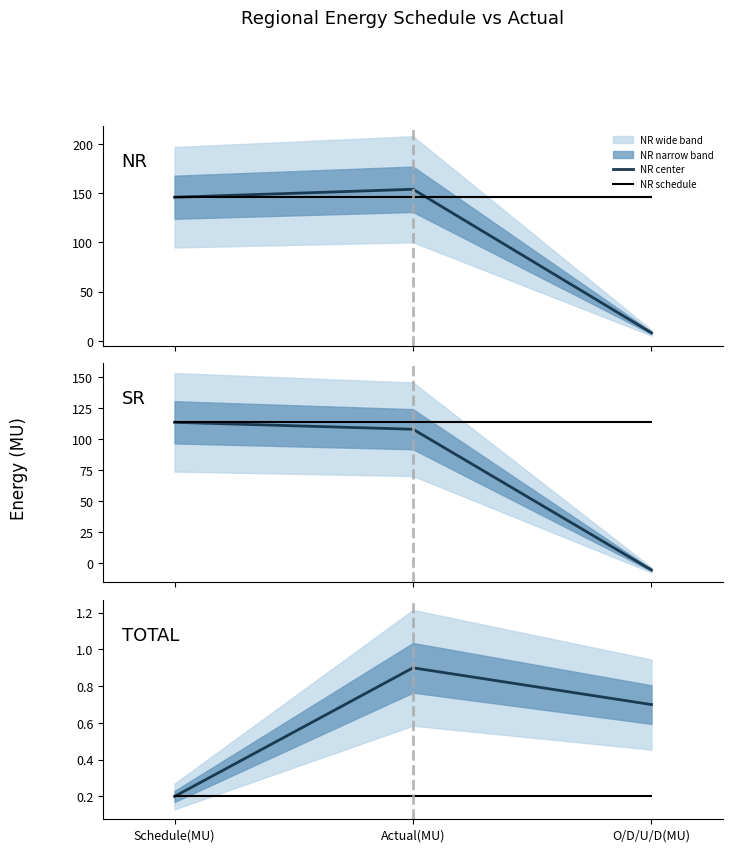

How many lines are shown in the chart?

6